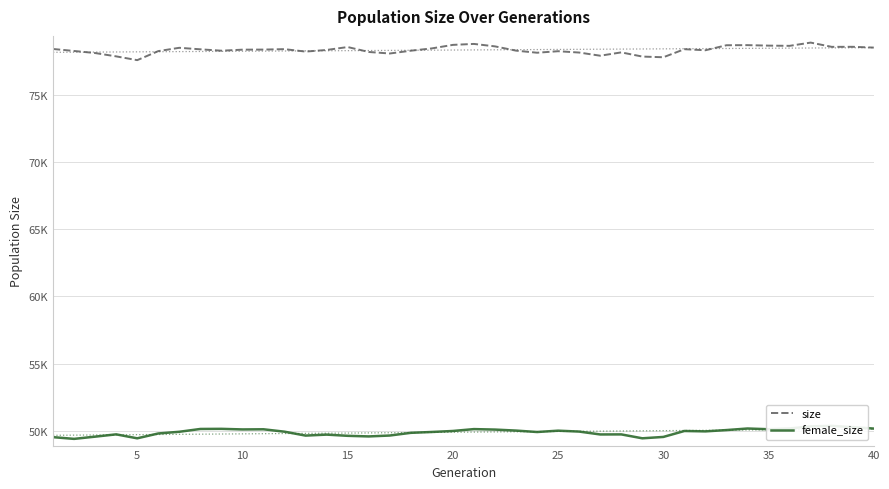

What is the value of the female_size point at the 32nd from the left?

49940